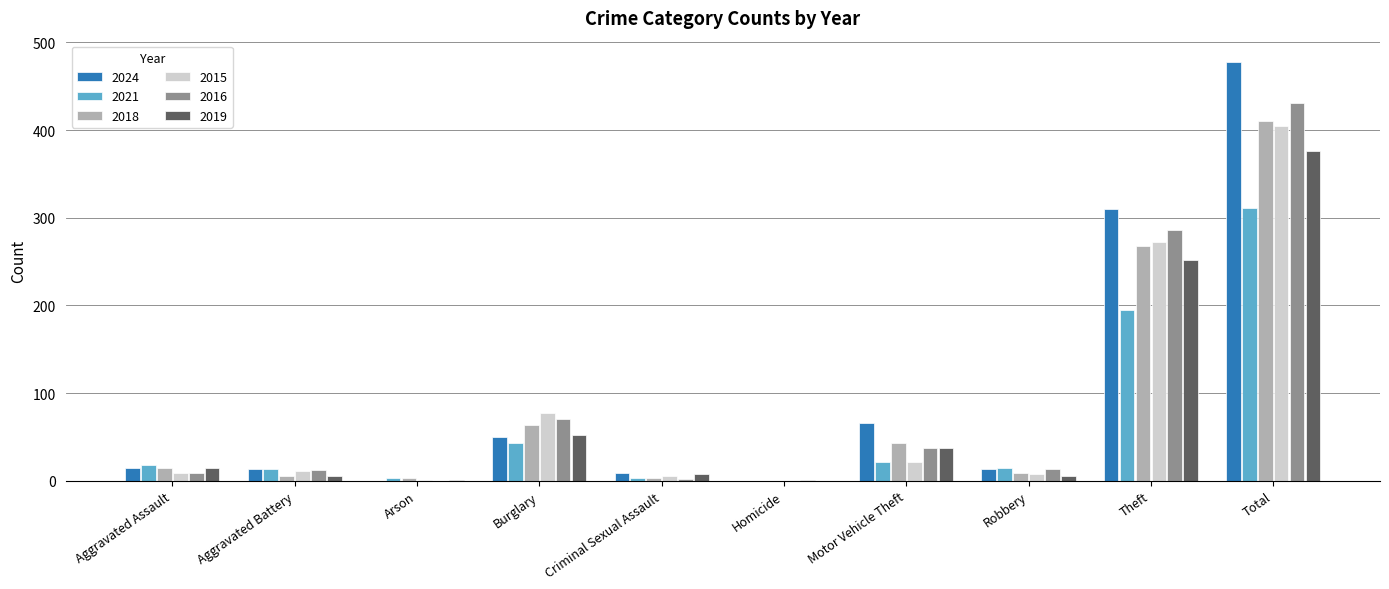

What is the total value across all series at Theft?

1583